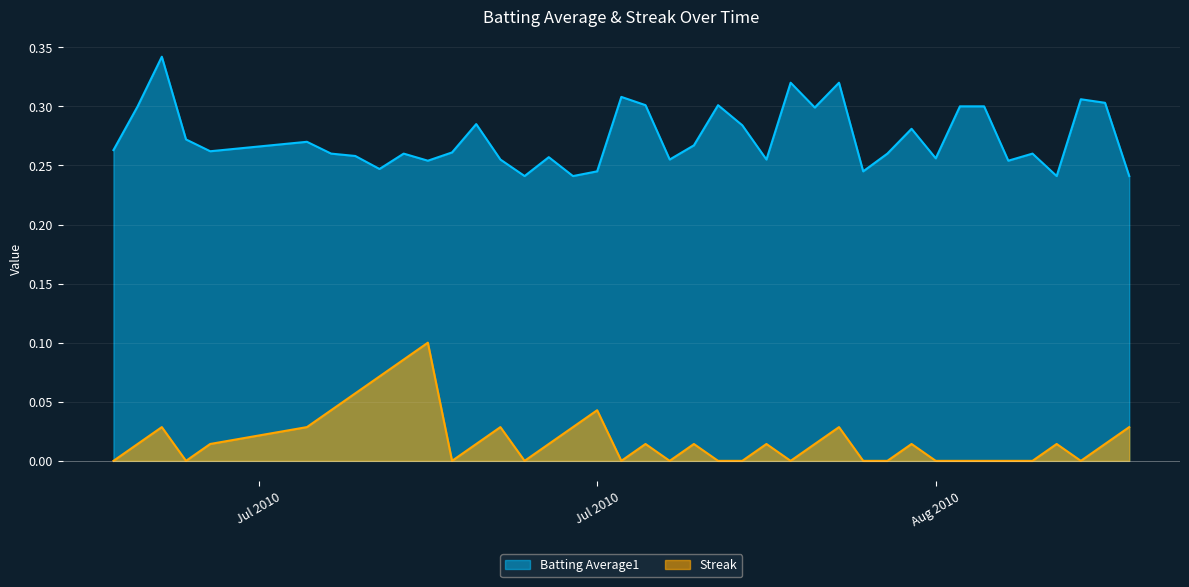

True or false: Batting Average1 and Streak intersect in this chart.

False